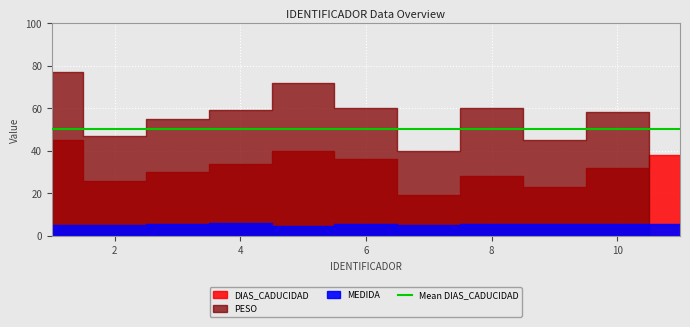

Where does the PESO series first go above 58?

1